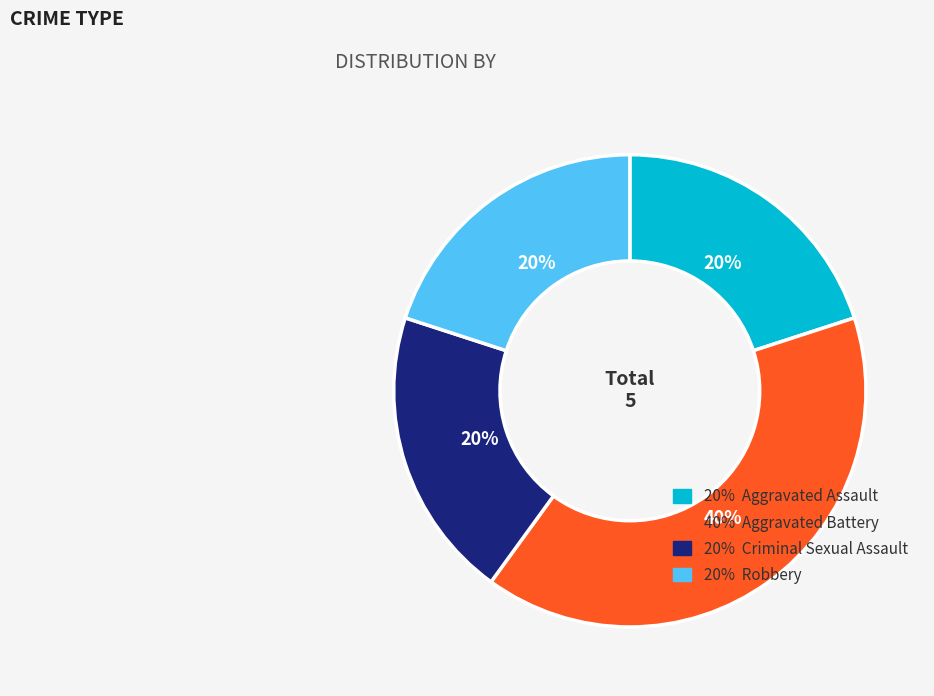

Combined, do 20% Robbery and 40% Aggravated Battery account for over 50%?

Yes